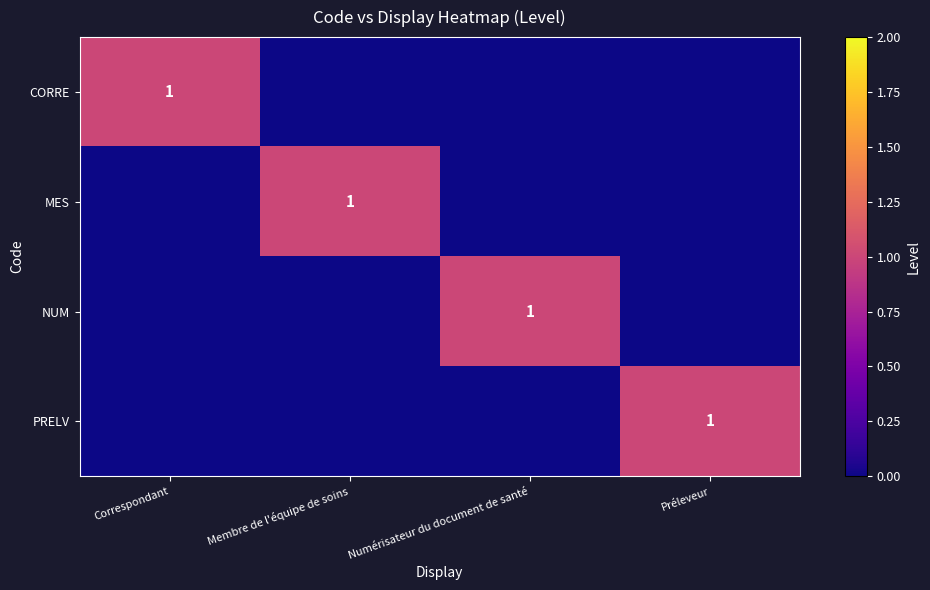

Which category has the lowest value in the MES series?

Correspondant